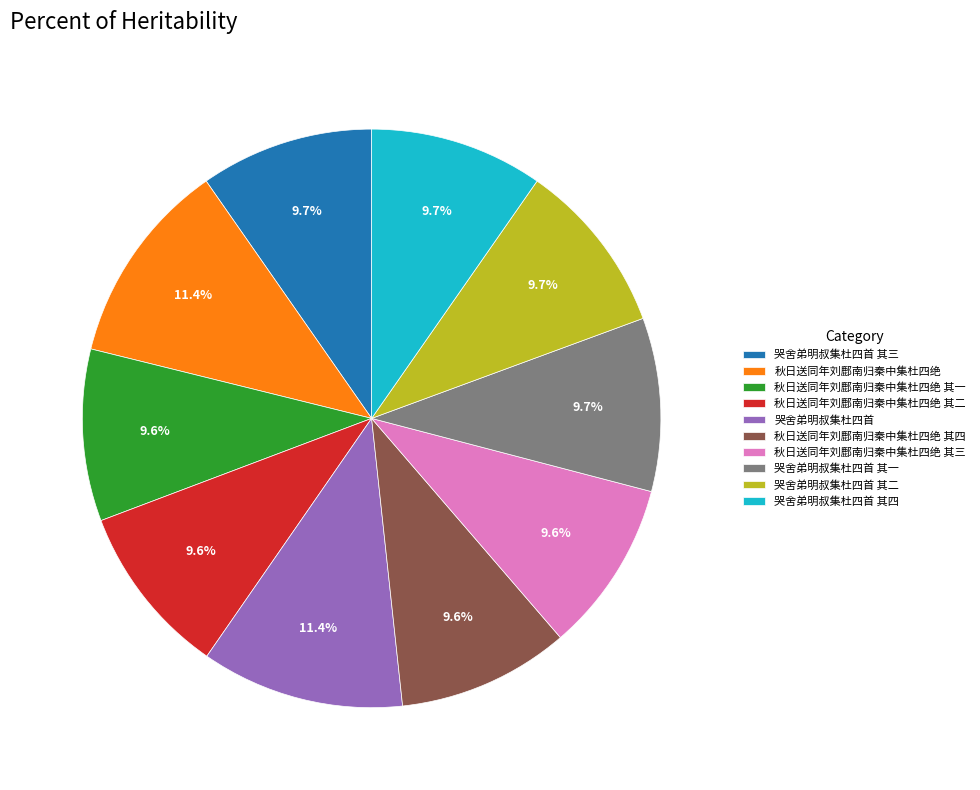

What is the ratio of the value at 秋日送同年刘鄜南归秦中集杜四绝 其二 to the value at 哭舍弟明叔集杜四首 其一?

1.0